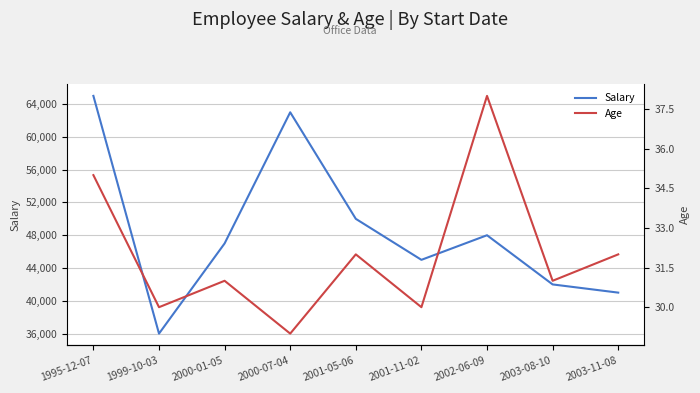

What is the difference between the maximum and second lowest values in the Salary series?

24000